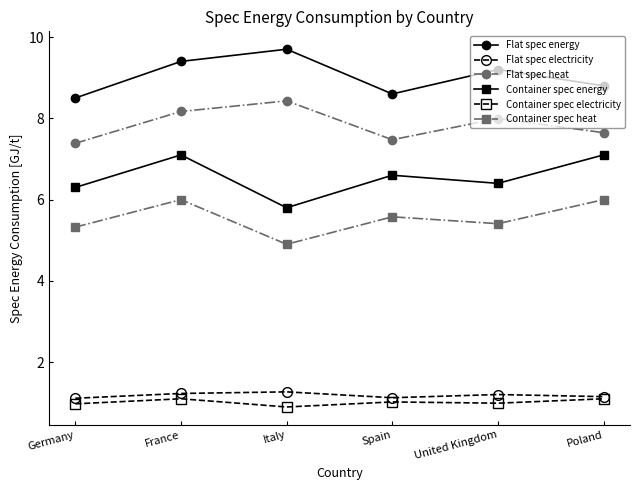

At which category does the chart reach its peak across all series?

Italy